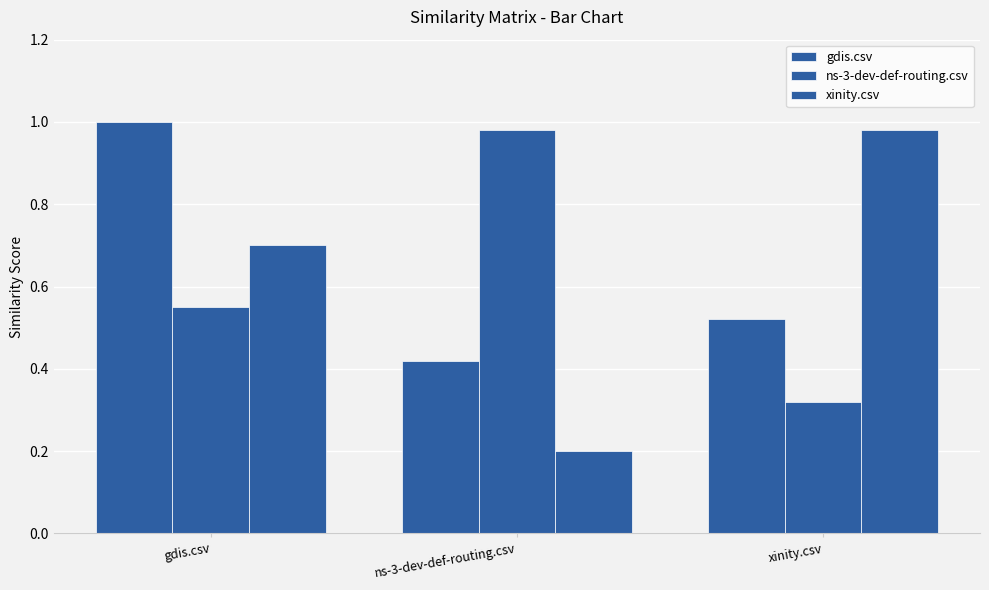

Which label corresponds to the smallest value in the chart?

ns-3-dev-def-routing.csv